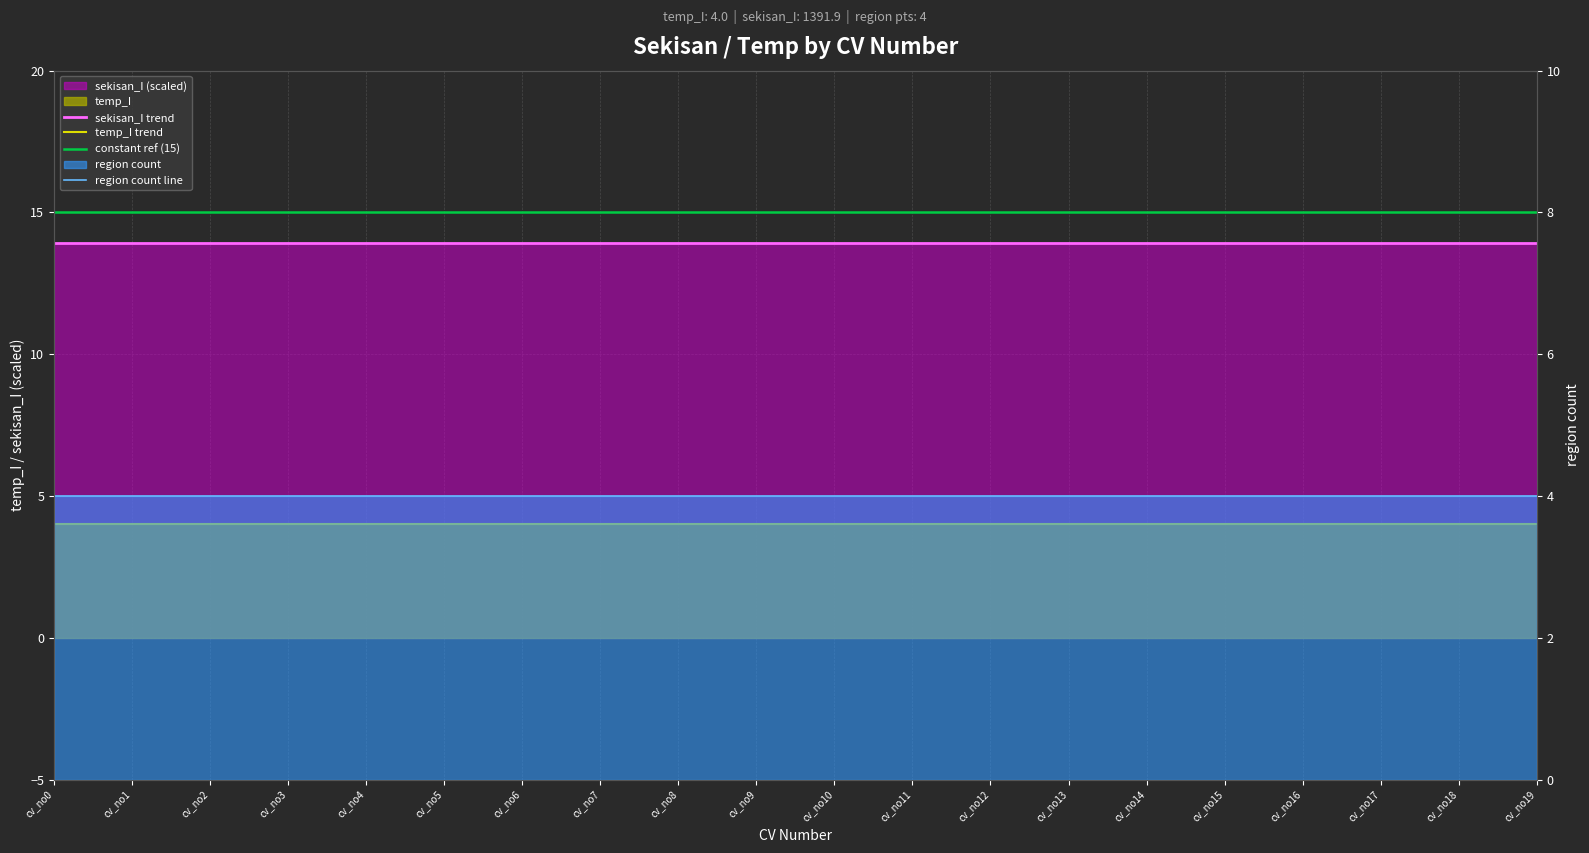

Which has a higher value, cv_no12 or cv_no15?

cv_no12